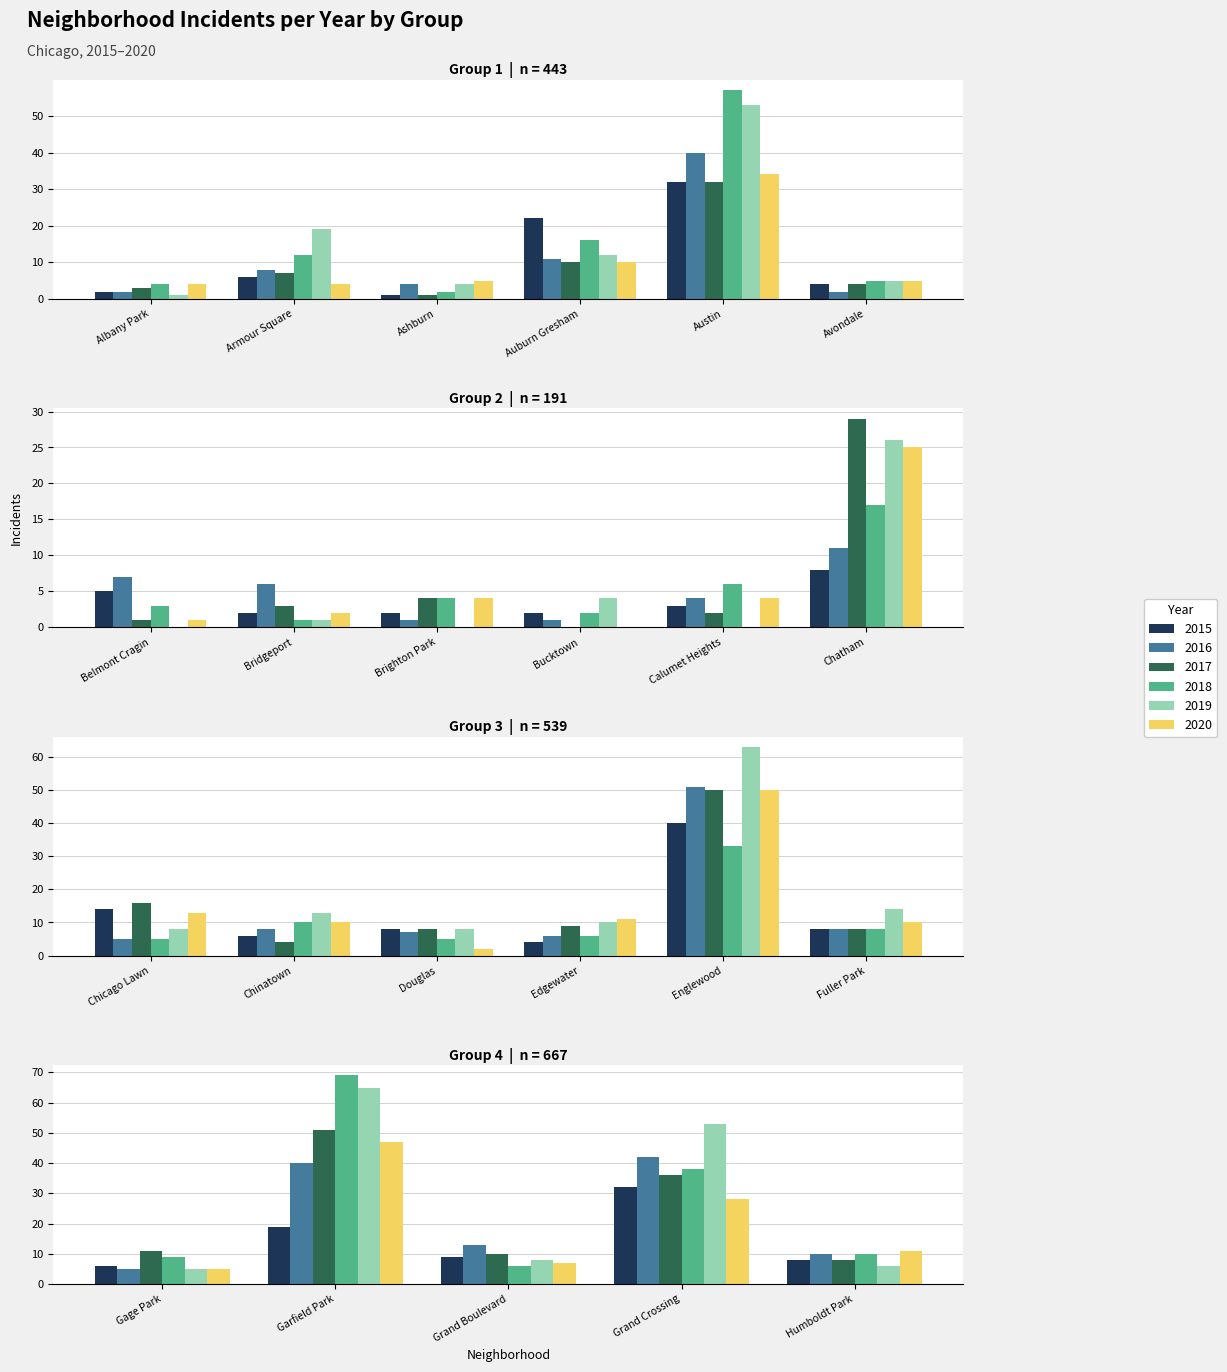

What is the value of the 2018 bar at the 3rd from the left?

2